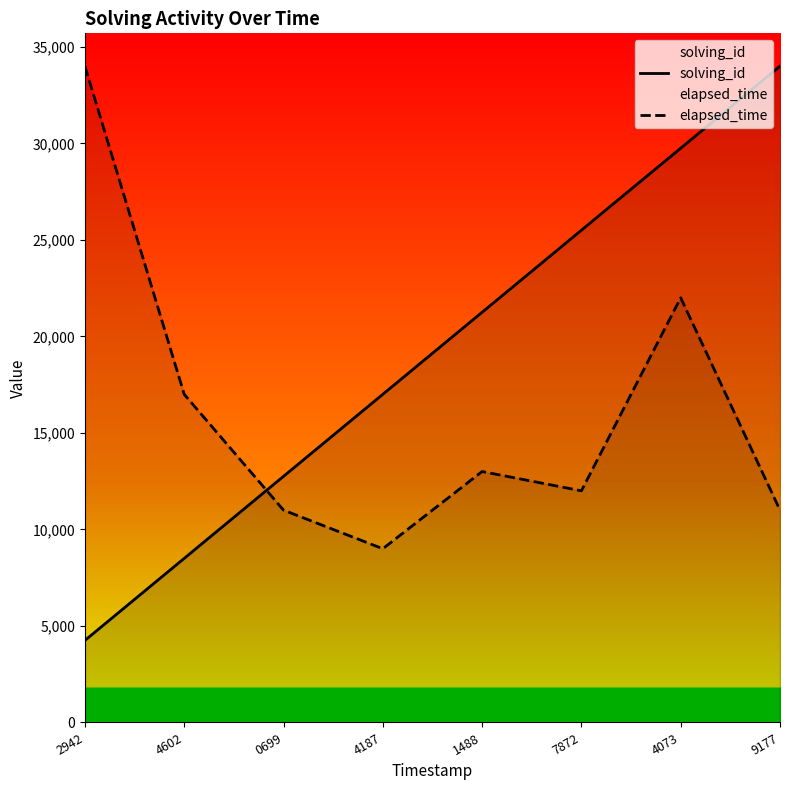

At which label is elapsed_time closest to 21500?

4073